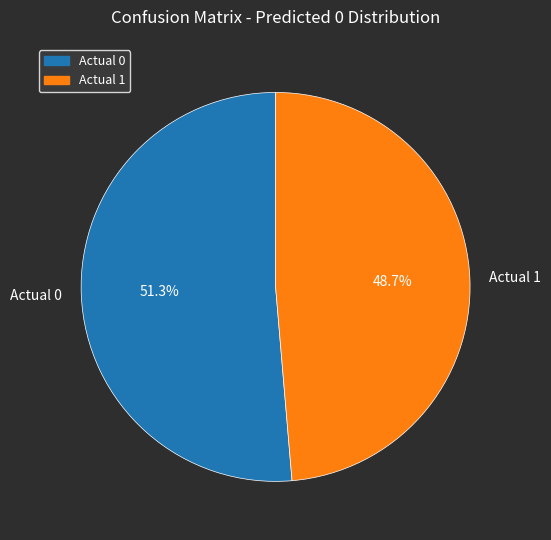

What is the total percentage of Actual 1 and Actual 0?

100.0%